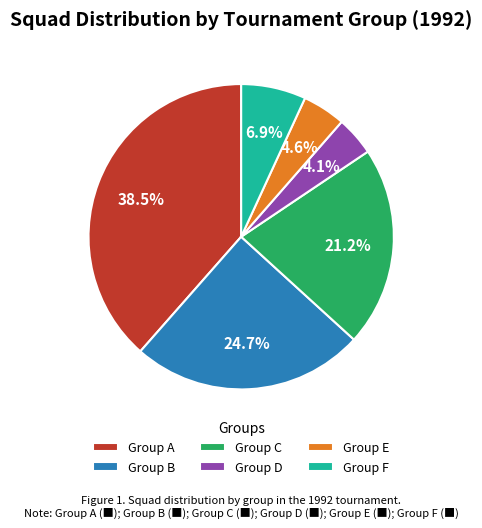

Does Group A account for over 50% of the chart?

No